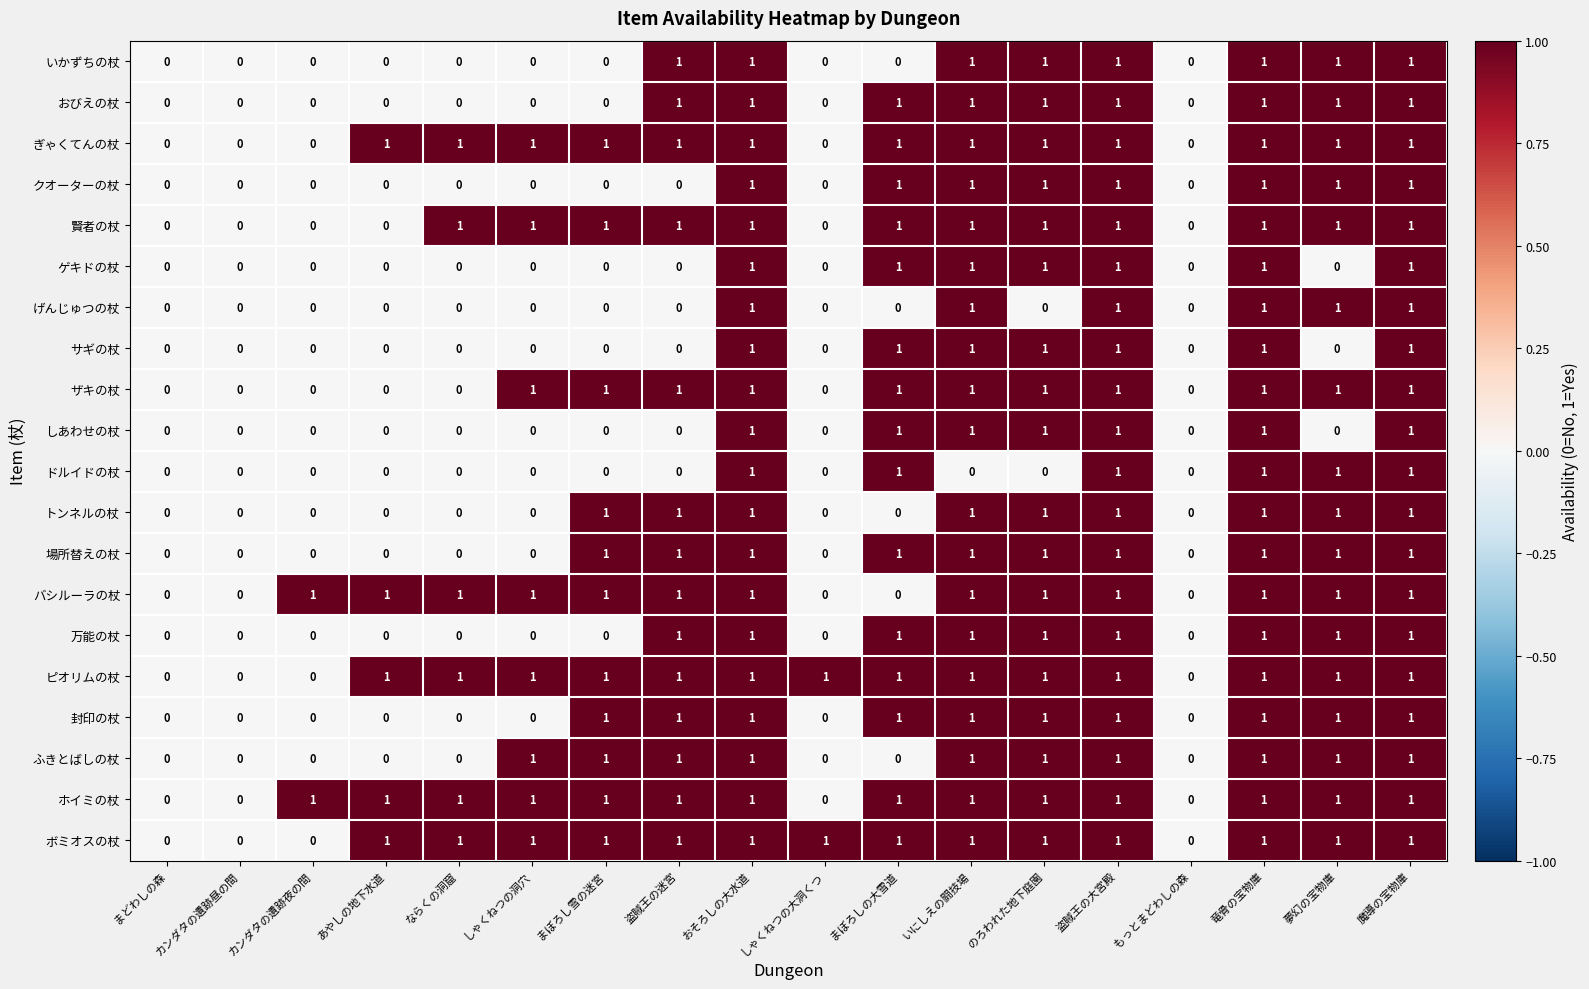

The 万能の杖 series shows 1 at まどわしの森. True or false?

False